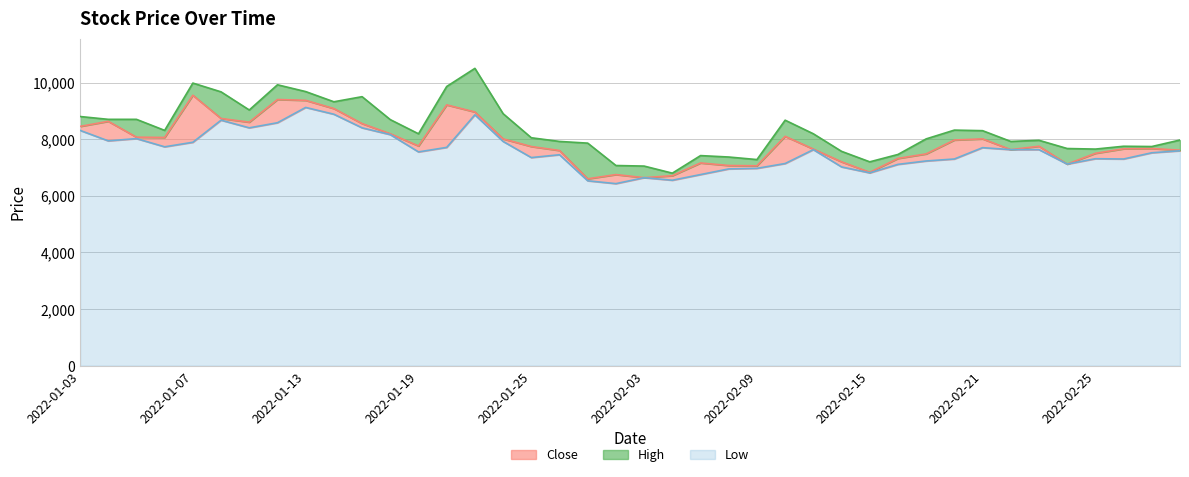

List the labels in order of Close value, largest first.

2022-01-07, 2022-01-12, 2022-01-13, 2022-01-20, 2022-01-14, 2022-01-21, 2022-01-10, 2022-01-04, 2022-01-11, 2022-01-17, 2022-01-03, 2022-01-18, 2022-02-10, 2022-01-05, 2022-01-06, 2022-01-24, 2022-02-21, 2022-02-18, 2022-01-19, 2022-02-23, 2022-01-25, 2022-03-02, 2022-02-28, 2022-02-11, 2022-02-22, 2022-03-03, 2022-01-26, 2022-02-25, 2022-02-17, 2022-02-16, 2022-02-14, 2022-02-07, 2022-02-24, 2022-02-08, 2022-02-09, 2022-02-15, 2022-01-28, 2022-02-04, 2022-02-03, 2022-01-27